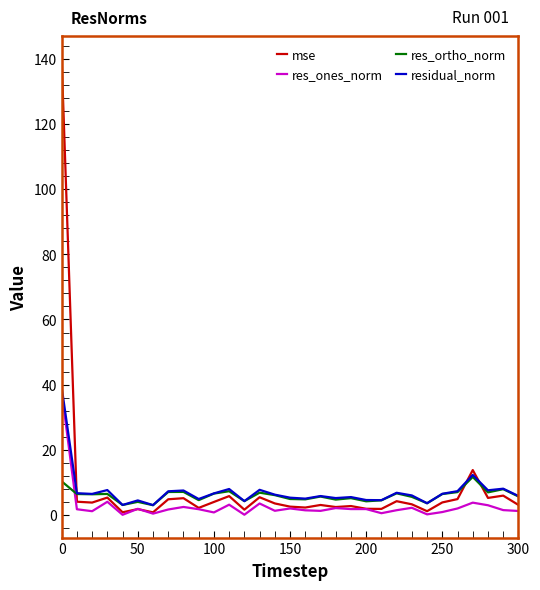

True or false: res_ortho_norm and res_ones_norm cross at least once.

True